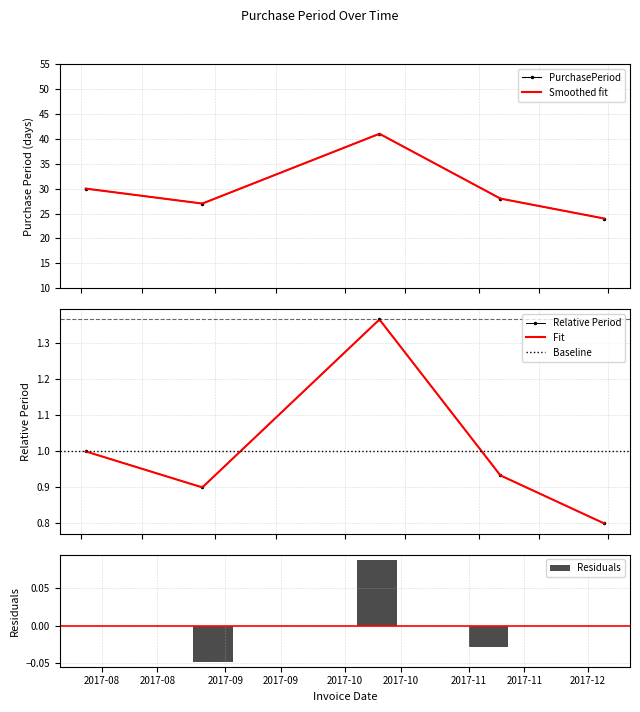

What is the difference between the values at 2017-11-30 and 2017-10-09?

17